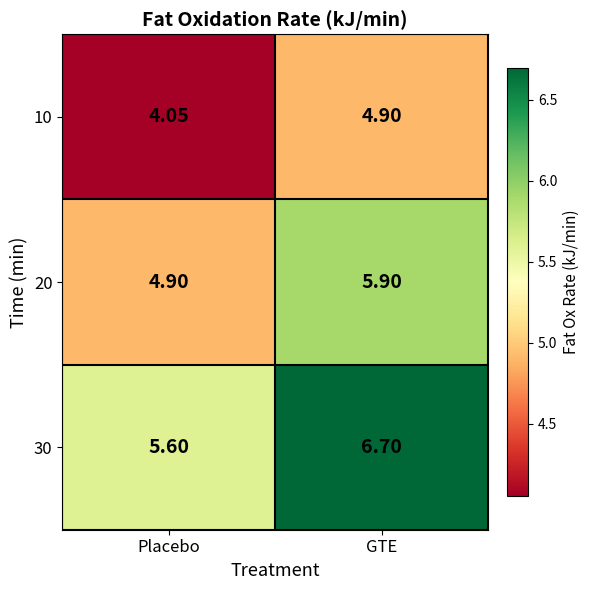

List the labels in order of 30 value, largest first.

GTE, Placebo